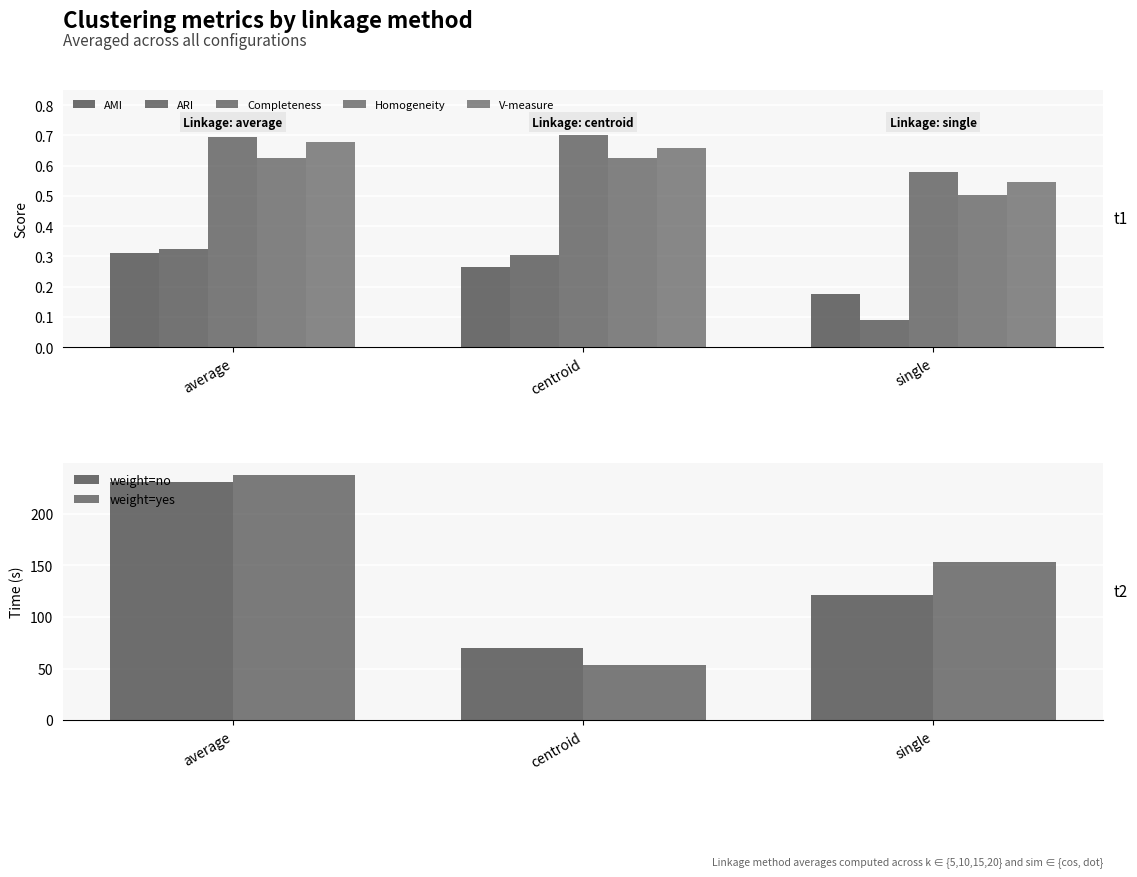

At which category is the sum across all series the highest?

average